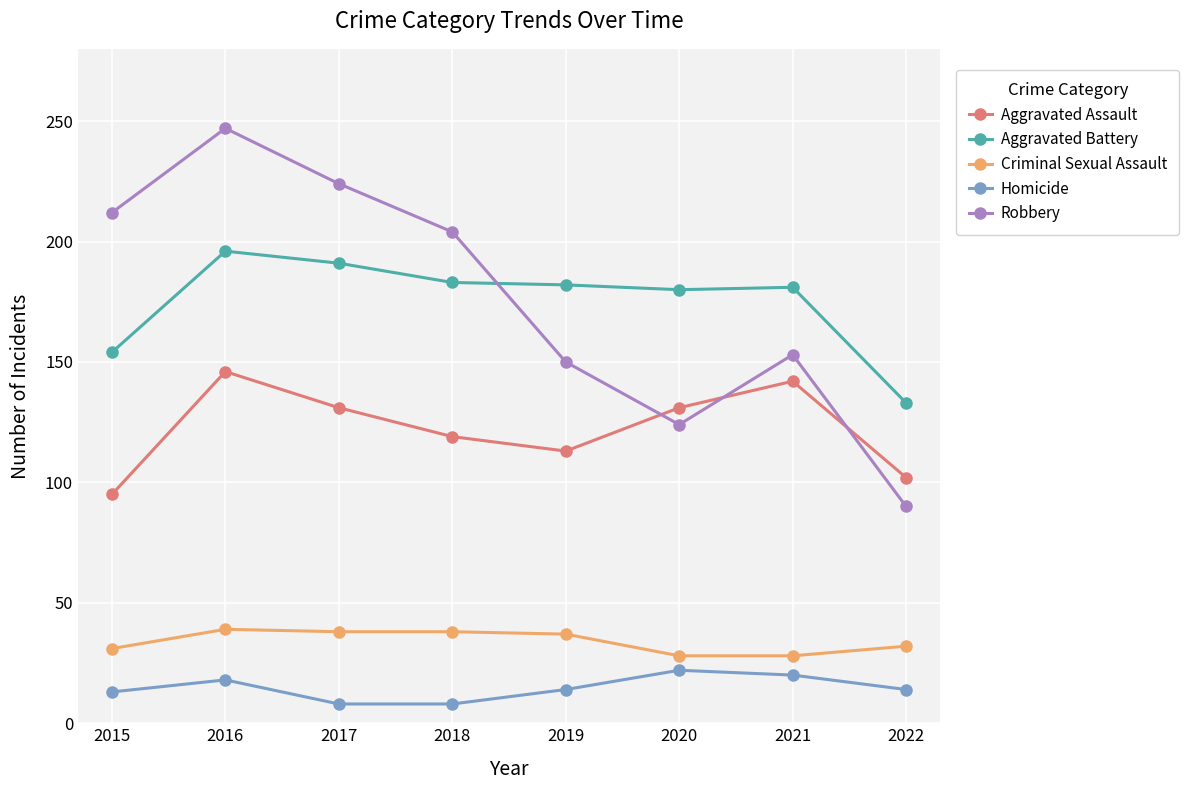

Is this an area chart (filled region under the line)?

No